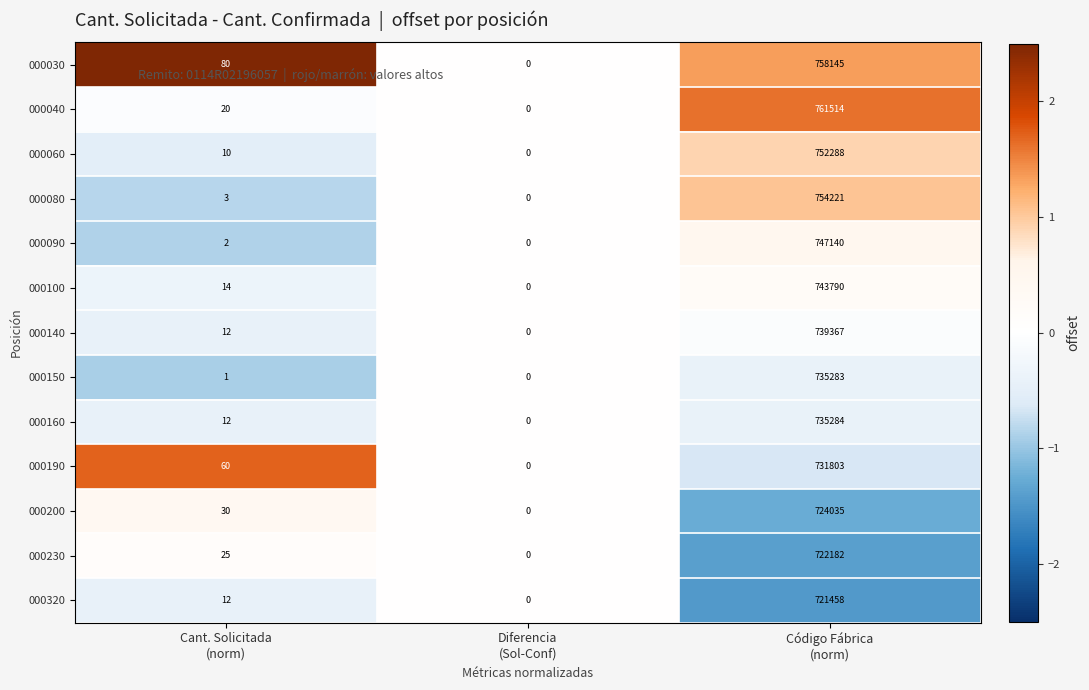

What is the maximum value for 000090?

747140